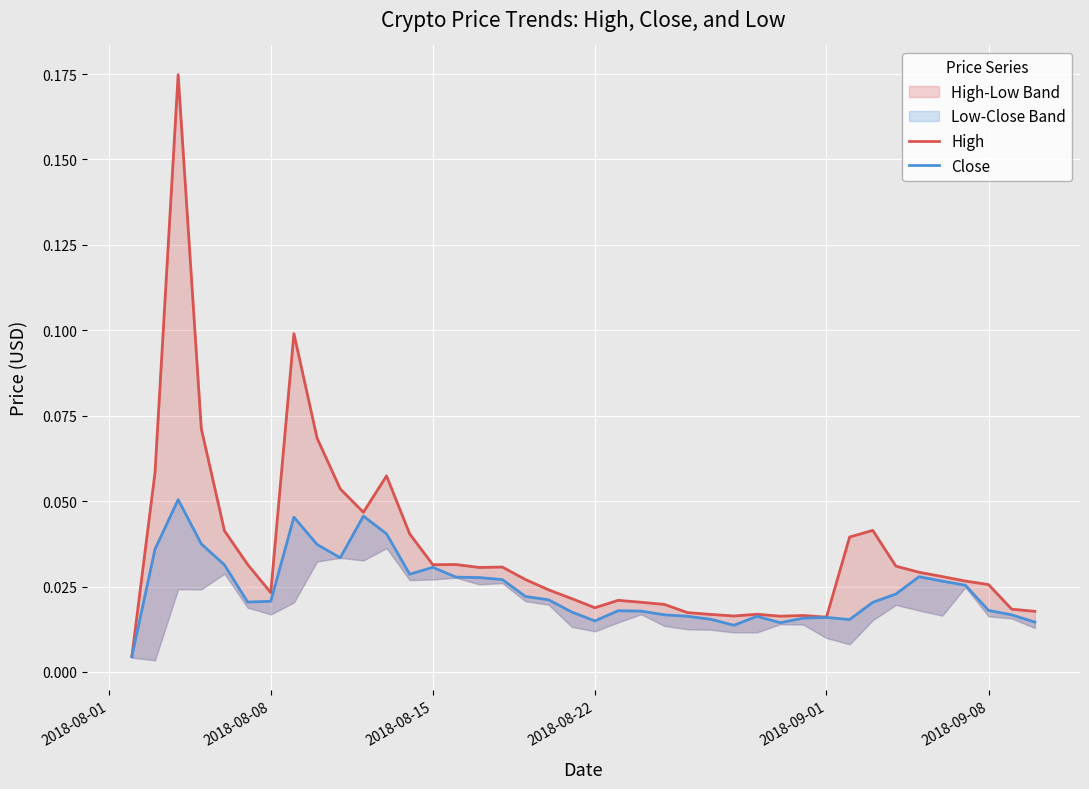

Which series has the largest total across all categories?

High